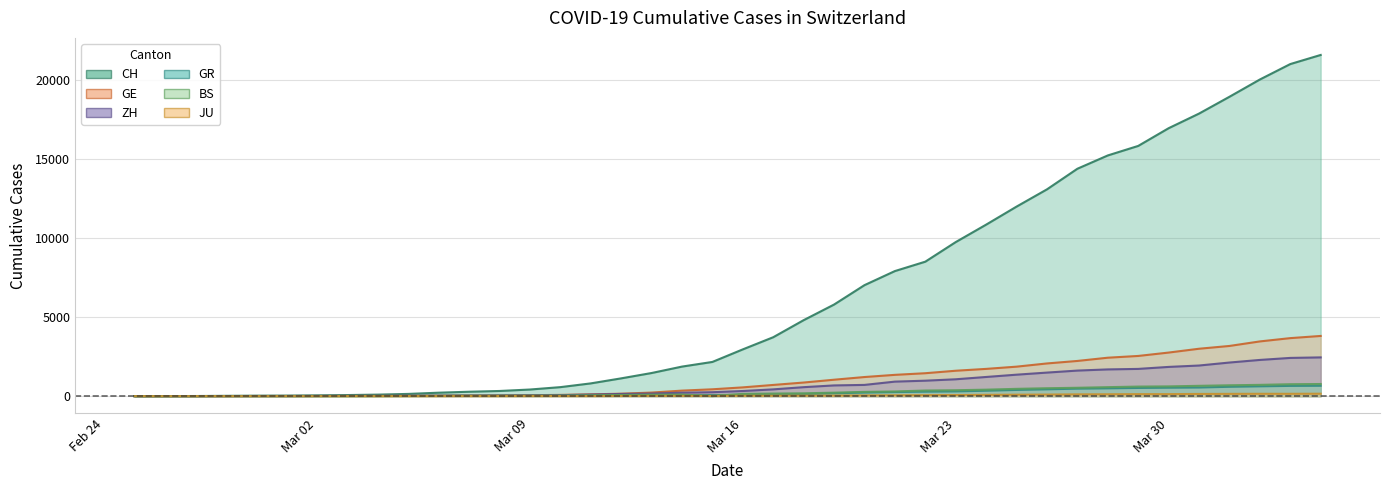

What is the label of the 31st point from the right?

2020-03-05